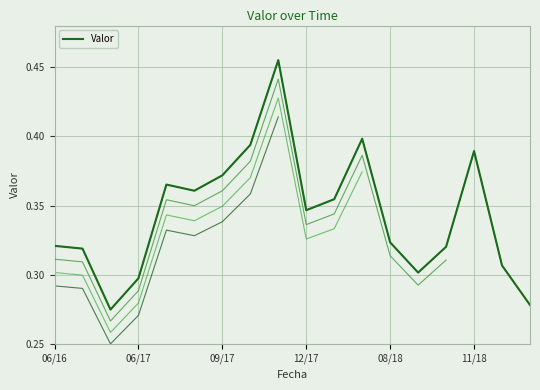

The value at 17 is 0.2. True or false?

False